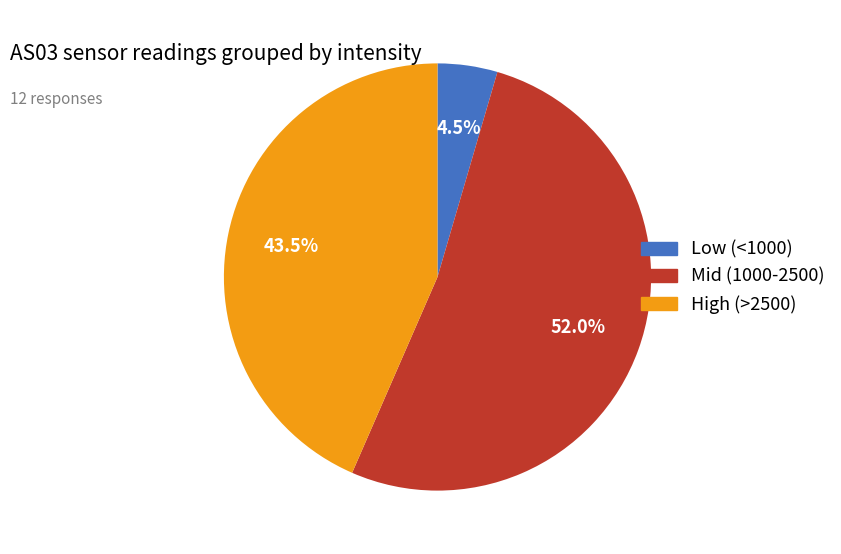

Is there any slice that represents more than half of the pie?

Yes